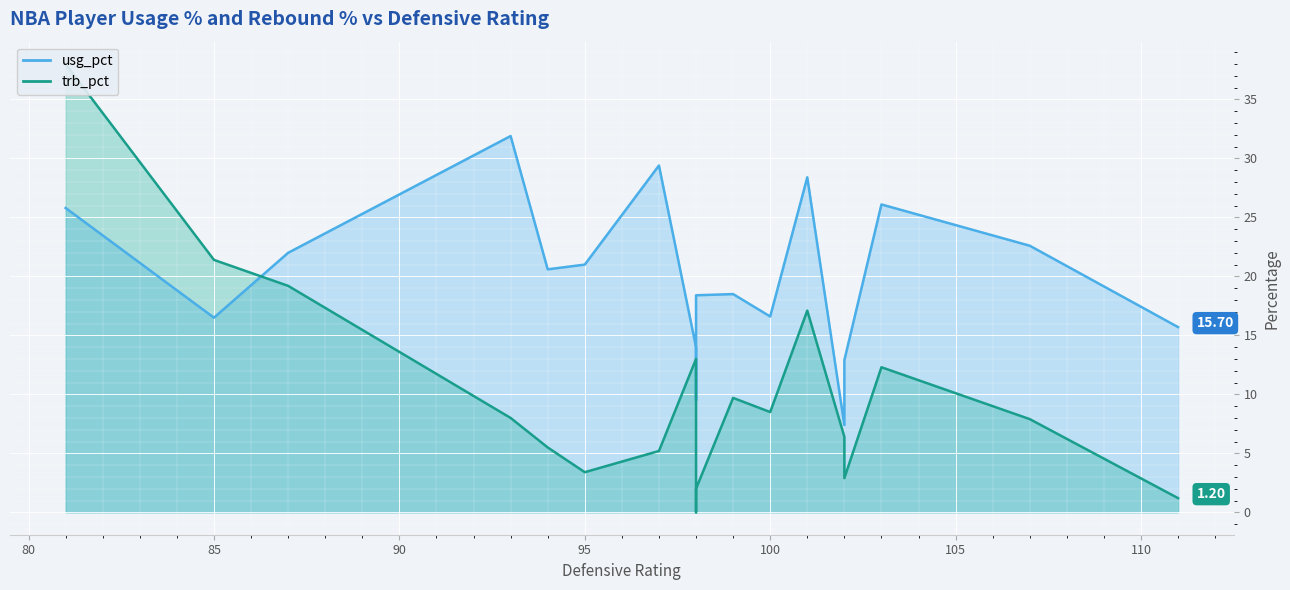

Rank the series by their average value, from lowest to highest.

trb_pct, usg_pct